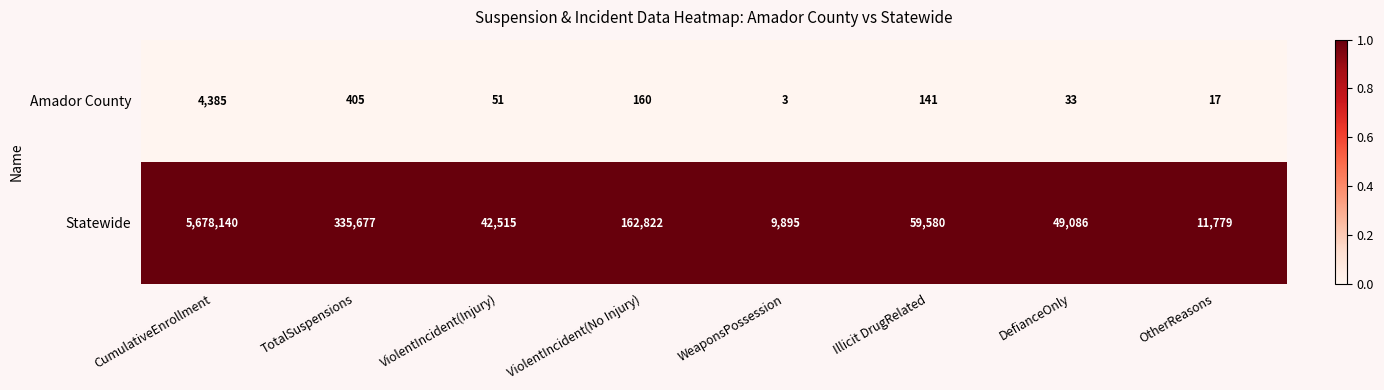

What is the lowest value of the Statewide series?

9895